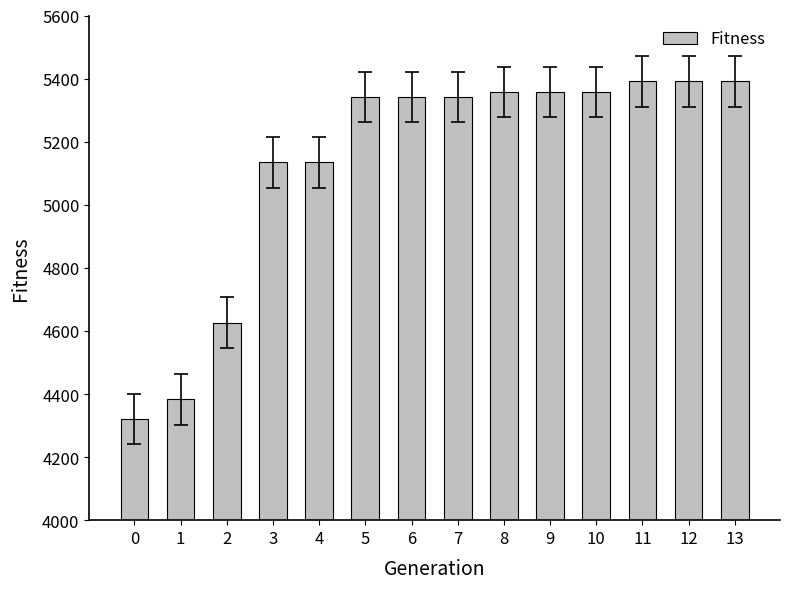

The chart shows a value of 5341 at 5. True or false?

True